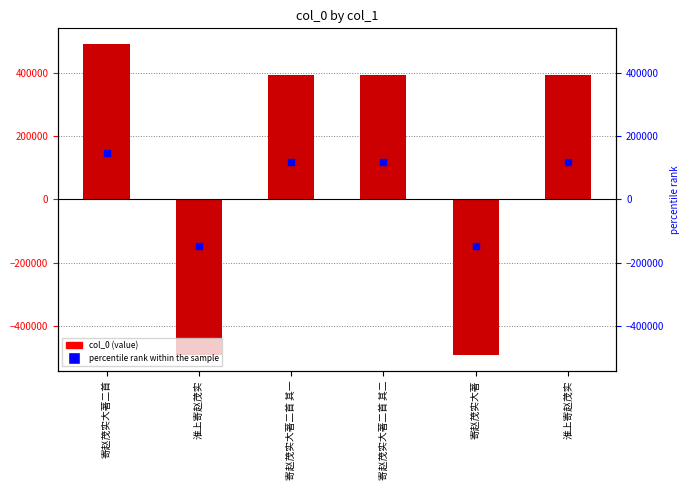

Is the value of percentile rank within the sample at 寄赵茂实大著二首 其二 greater than the value of col_0 at 淮上寄赵茂实?

Yes